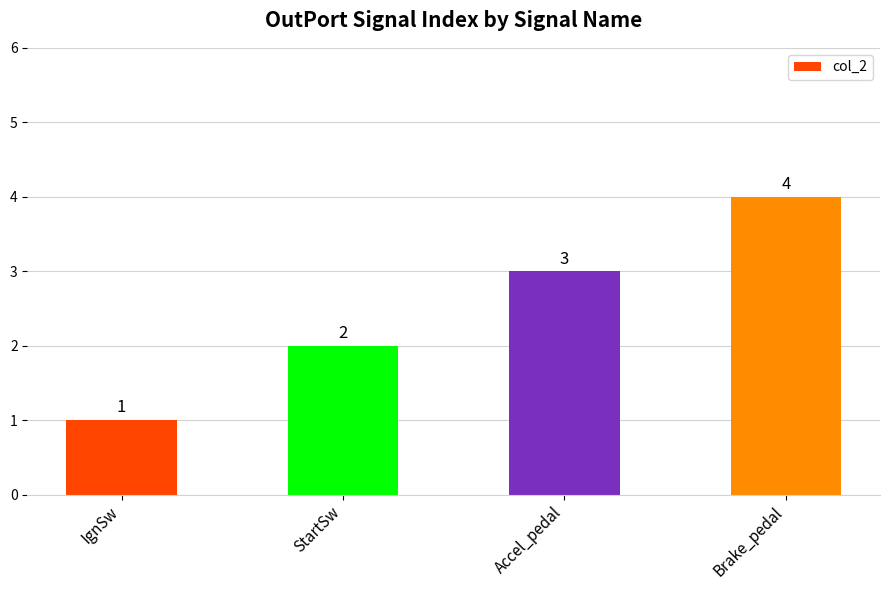

Reading right to left, list all the values displayed in this chart.

Brake_pedal=4	Accel_pedal=3	StartSw=2	IgnSw=1